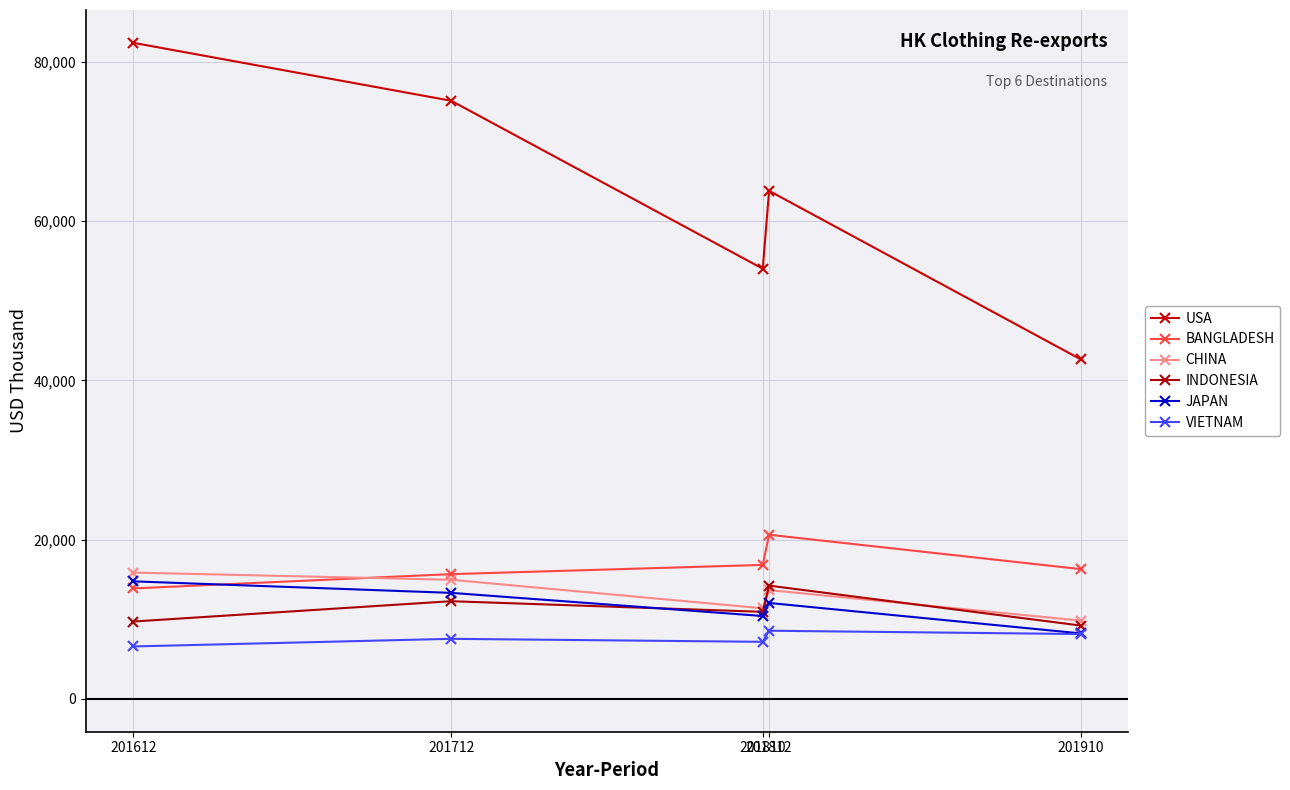

What is the difference between the maximum and minimum values in the CHINA series?

6031.5